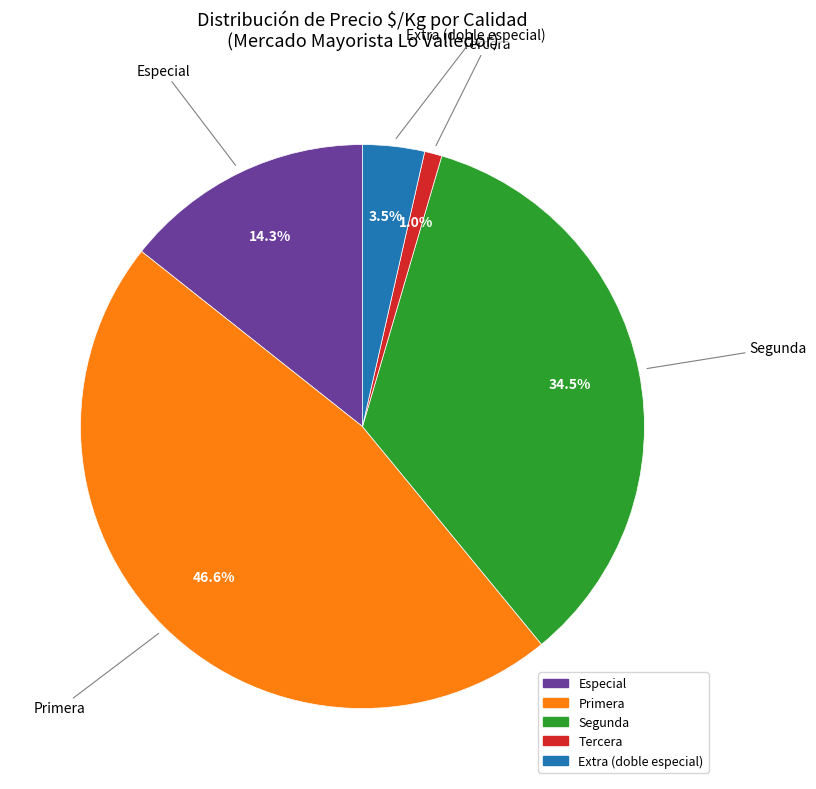

Does any single category account for the majority?

No